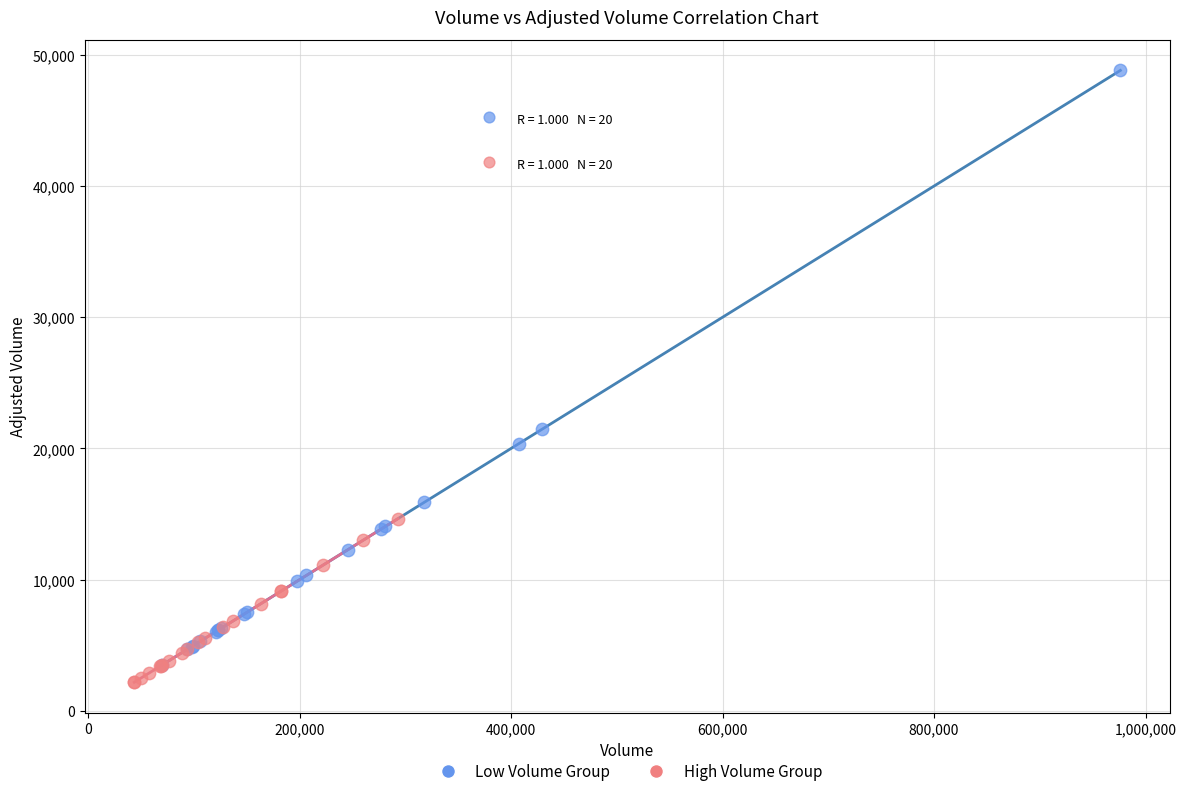

Which series has the widest spread of Y values?

Low Volume Group